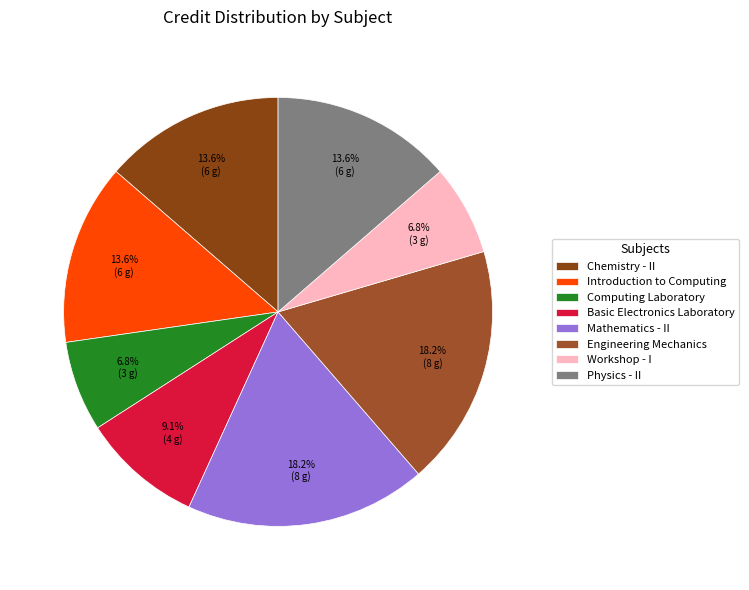

Rank the categories by value from highest to lowest.

Mathematics - II, Engineering Mechanics, Chemistry - II, Introduction to Computing, Physics - II, Basic Electronics Laboratory, Computing Laboratory, Workshop - I